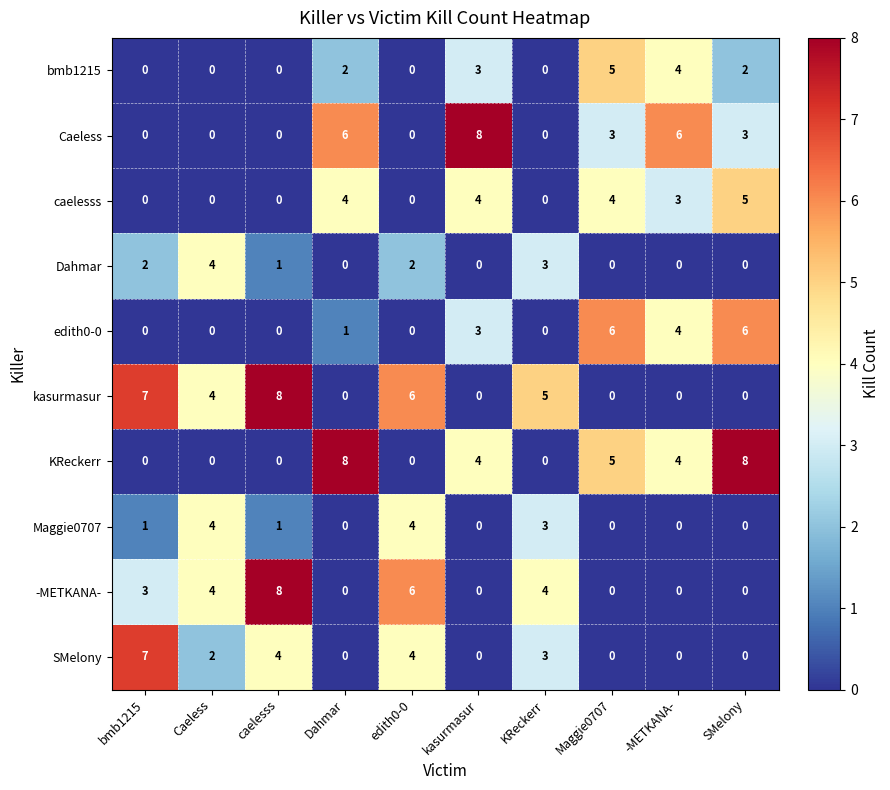

What value does the Caeless series have at Dahmar?

6